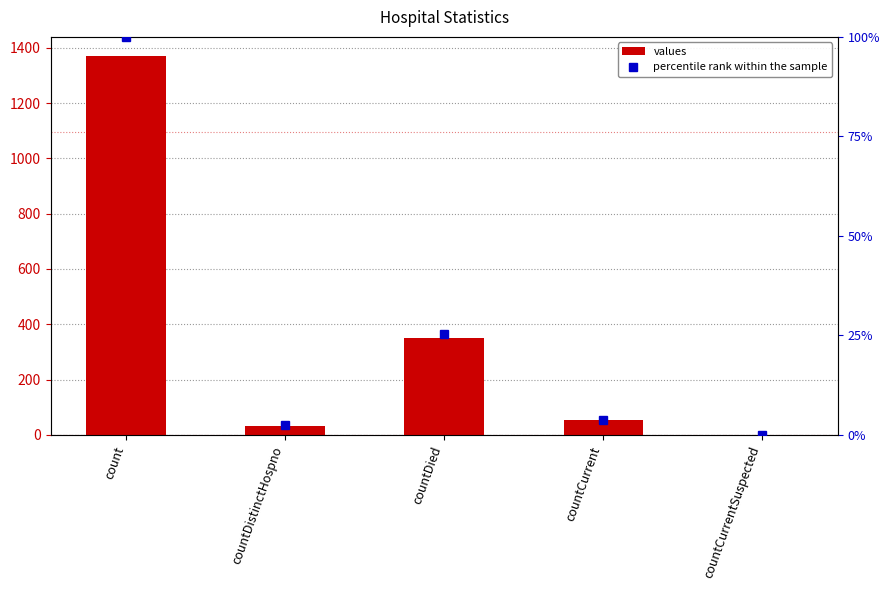

Between countCurrent and countDied, which is larger?

countDied